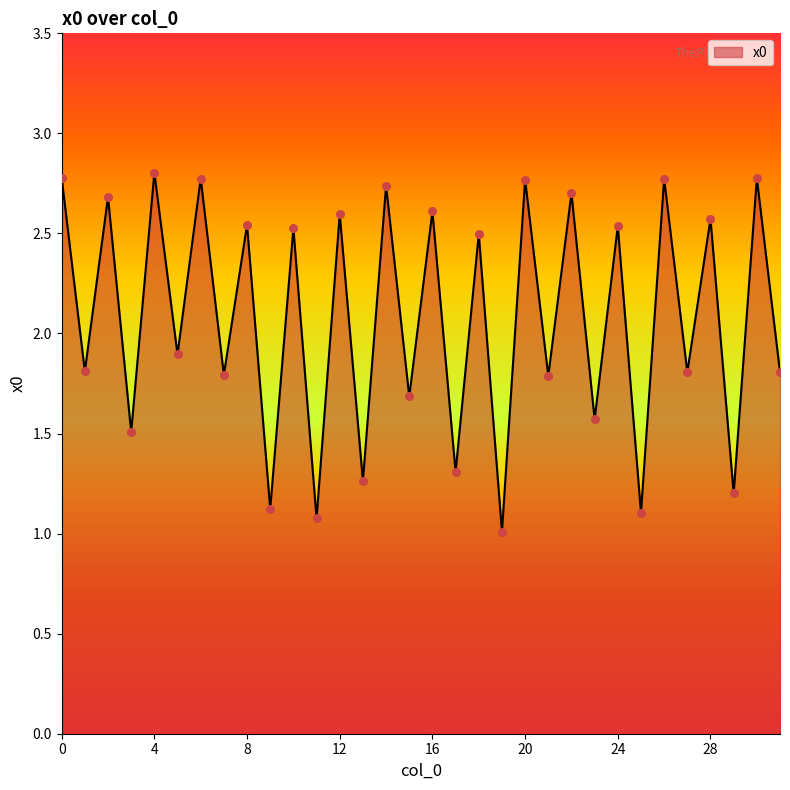

What is the difference between the maximum and minimum values?

1.8